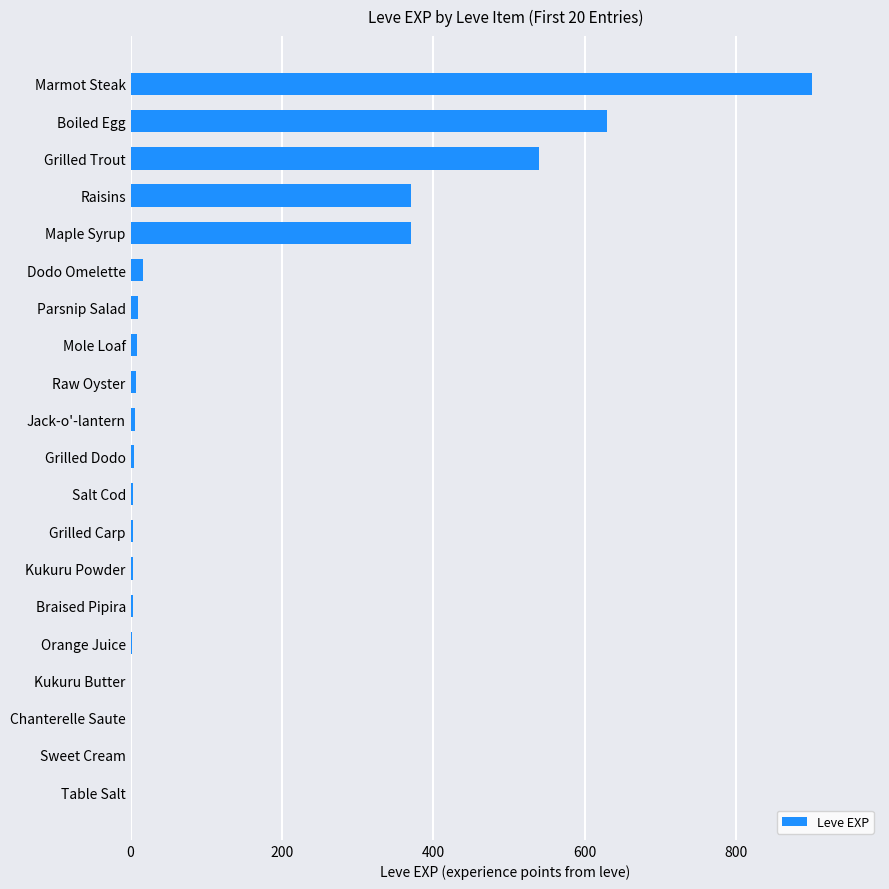

What is the sum of all values?

2881